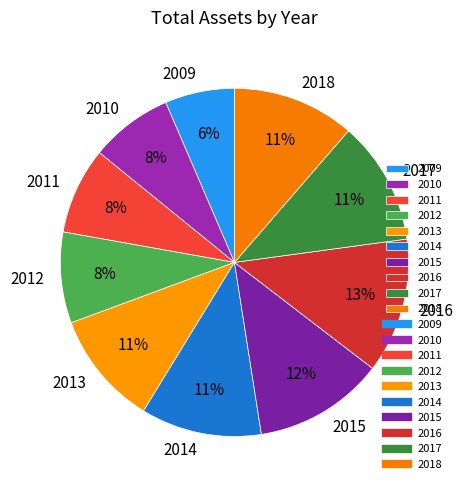

Do 2018 and 2015 together represent more than half of the pie?

No